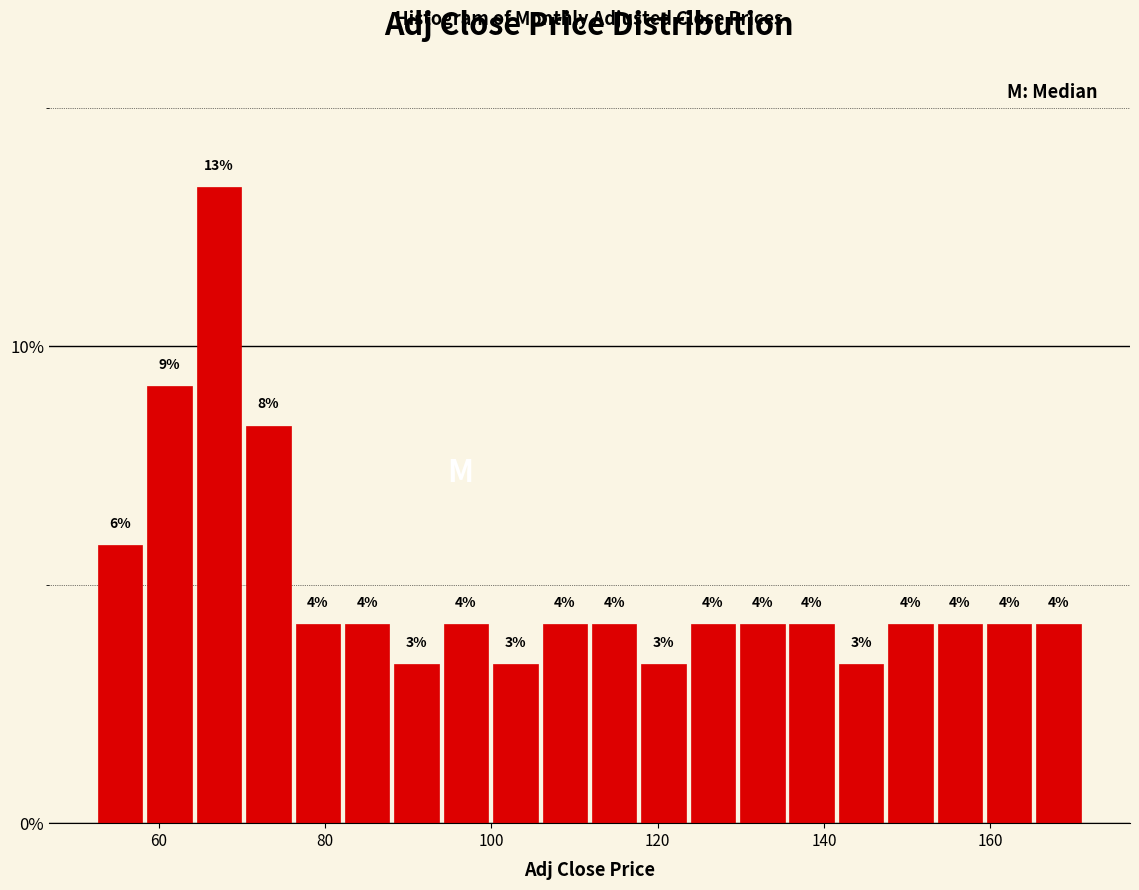

Around what value on the x-axis is the tallest bar? Give the approximate position of its centre, as read against the axis.

68